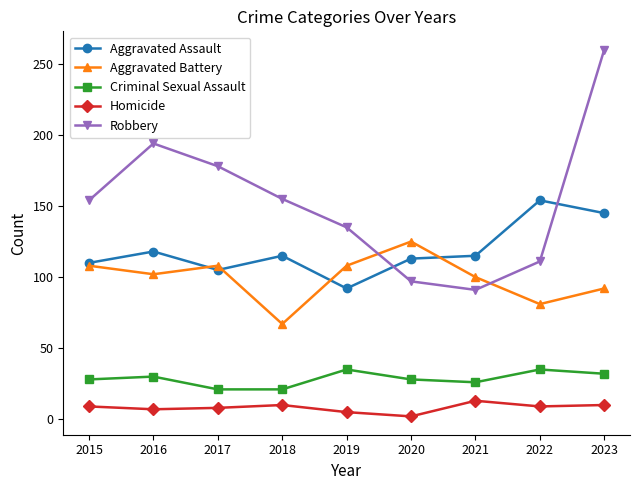

What is the difference between the highest and lowest values at 2022?

145